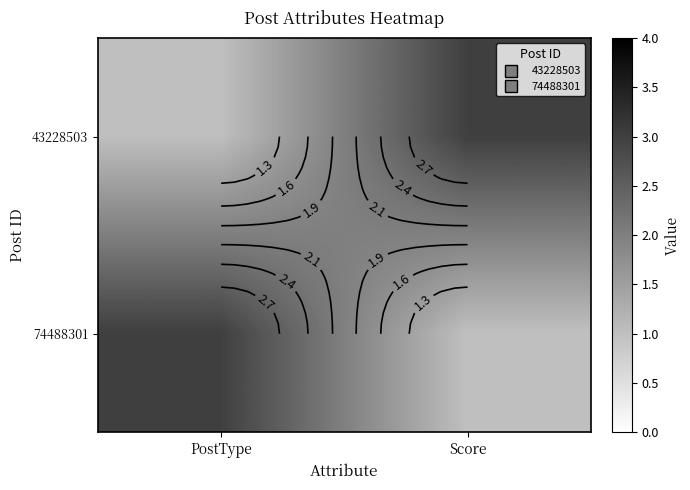

List the labels in order of 74488301 value, smallest first.

Score, PostType